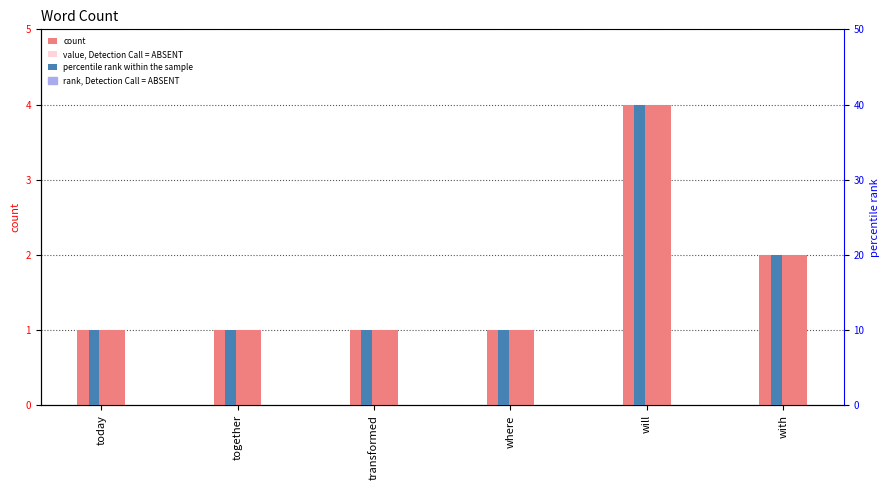

What is the highest value of the percentile rank within the sample series?

40